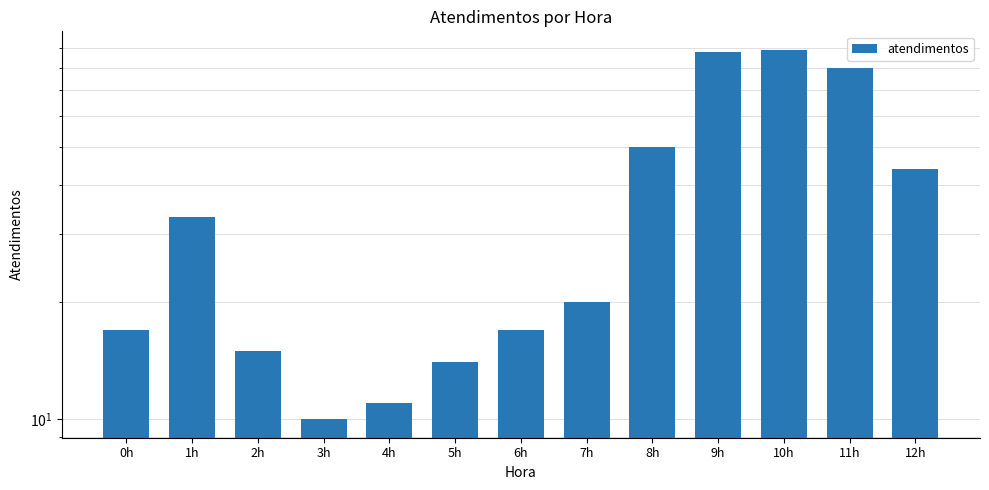

Is it true that the value at 8h is 78?

False